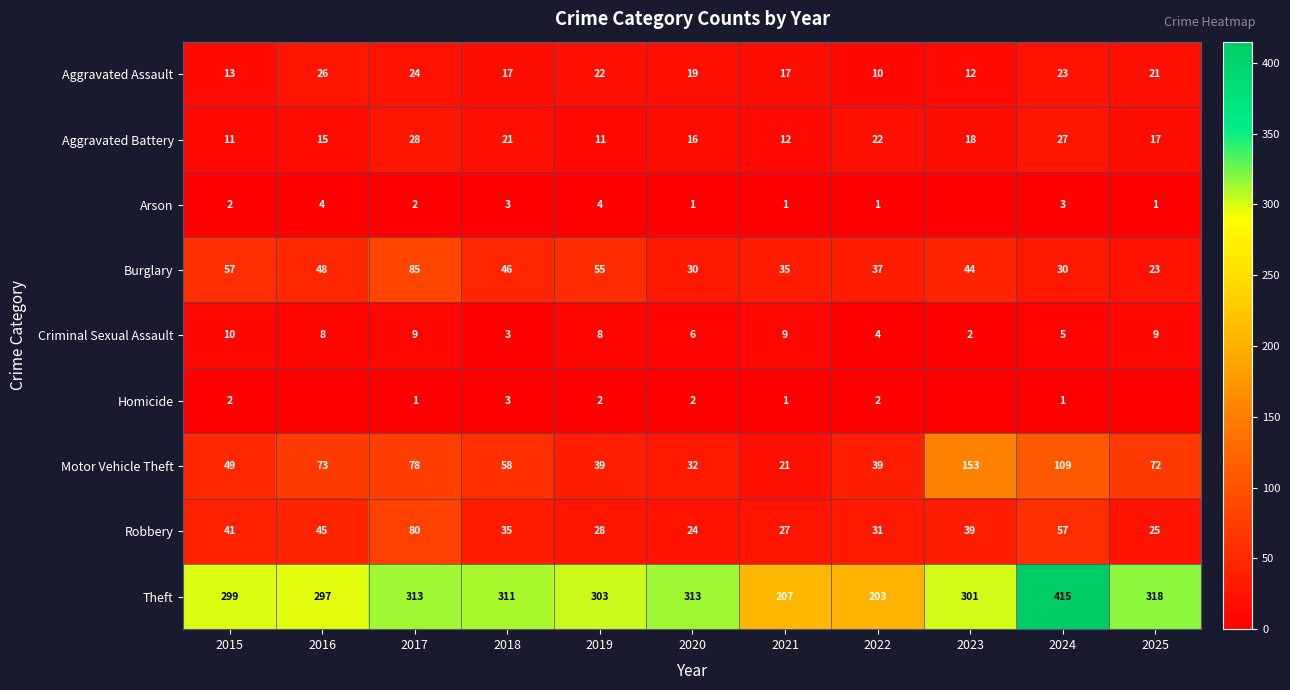

Which has a higher value, 2020 or 2025?

2025